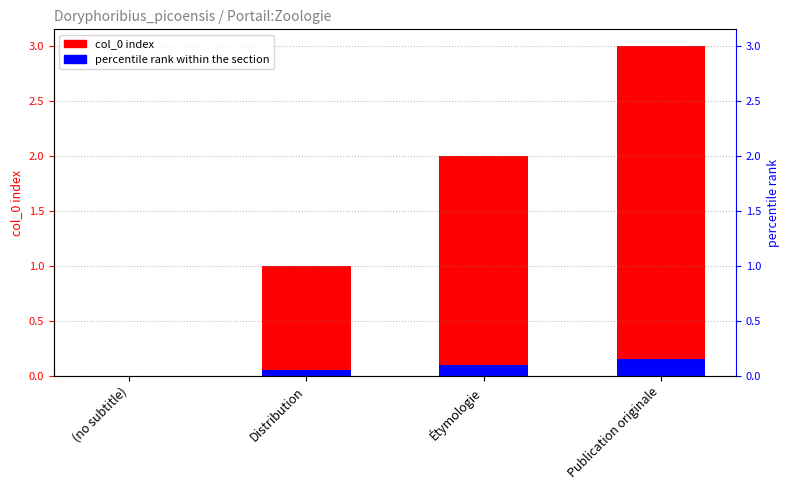

Rank the categories by value from highest to lowest.

Publication originale, Étymologie, Distribution, (no subtitle)